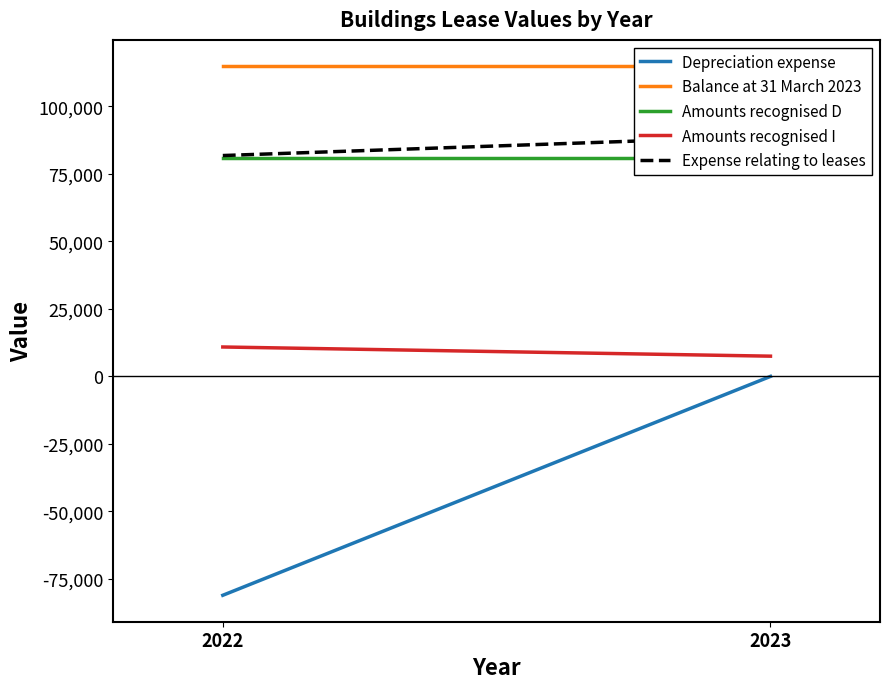

At how many categories does at least one series exceed 67409?

2